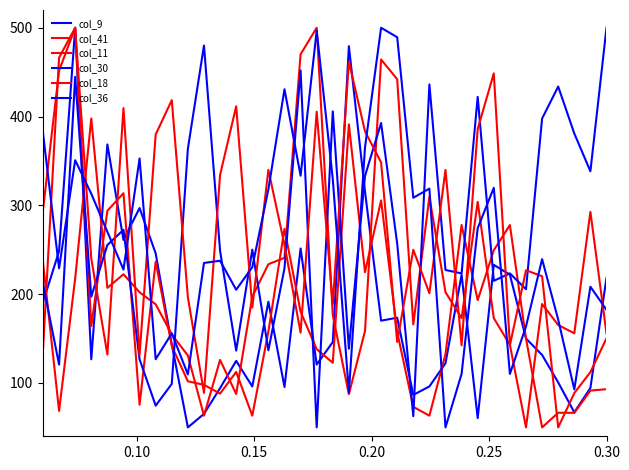

What is the label of the 2nd point from the left?

0.10